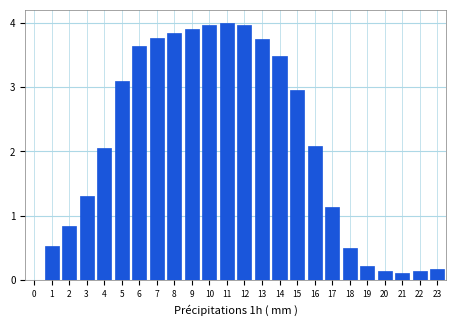

What is the sum of the values at 19 and 12?

4.2